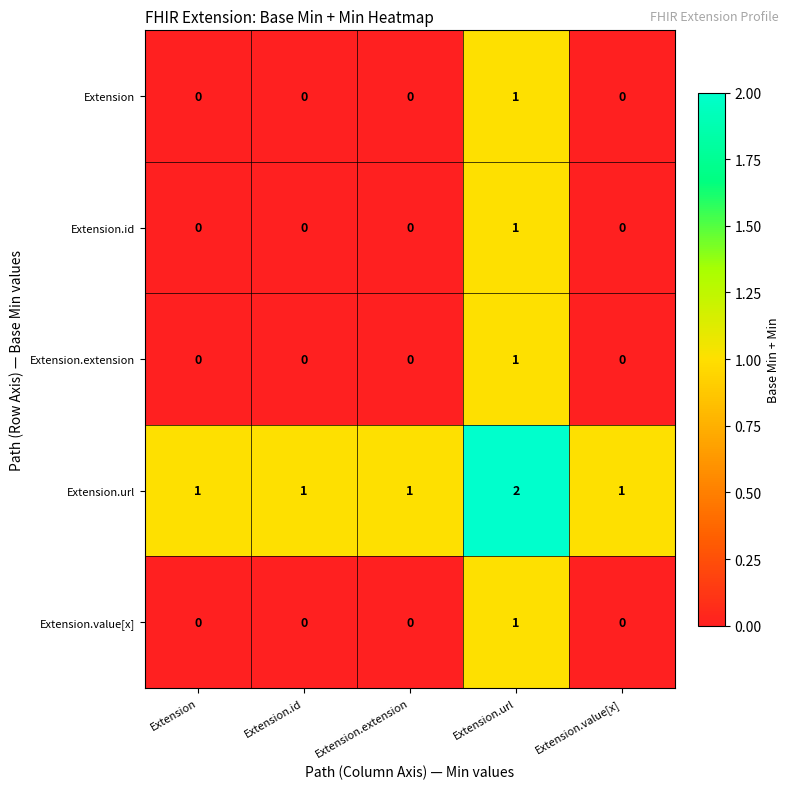

At which category is the sum across all series the highest?

Extension.url